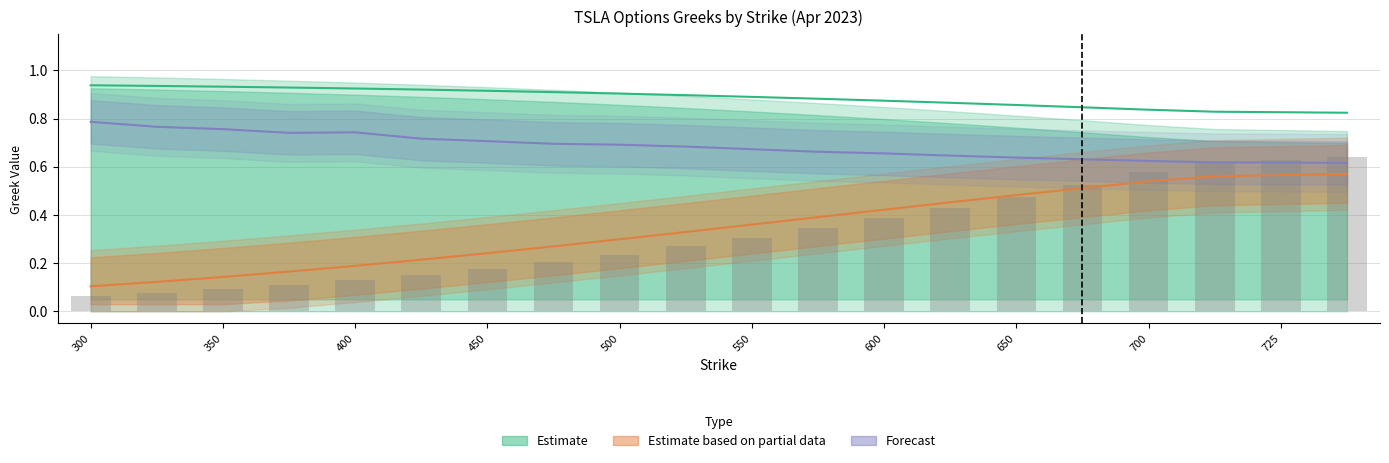

What is the smallest value displayed?

0.1